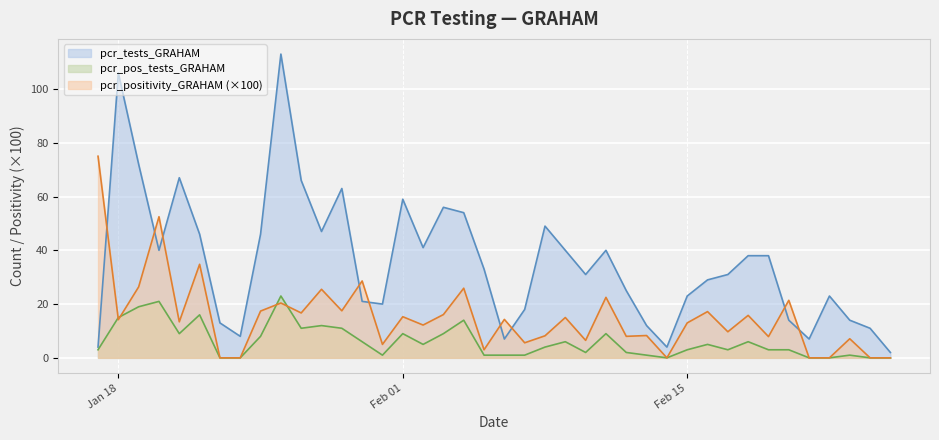

Rank the series by their maximum value, from highest to lowest.

pcr_tests_GRAHAM, pcr_positivity_GRAHAM (×100), pcr_pos_tests_GRAHAM